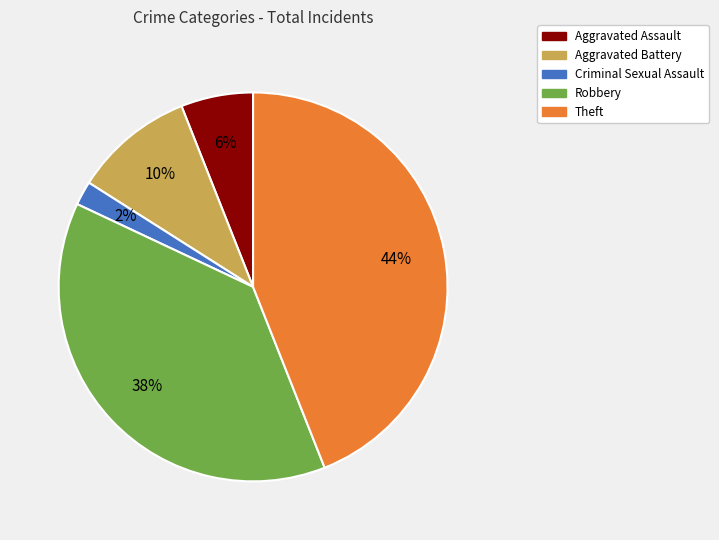

What percentage is the Robbery slice, to the nearest percent?

38%